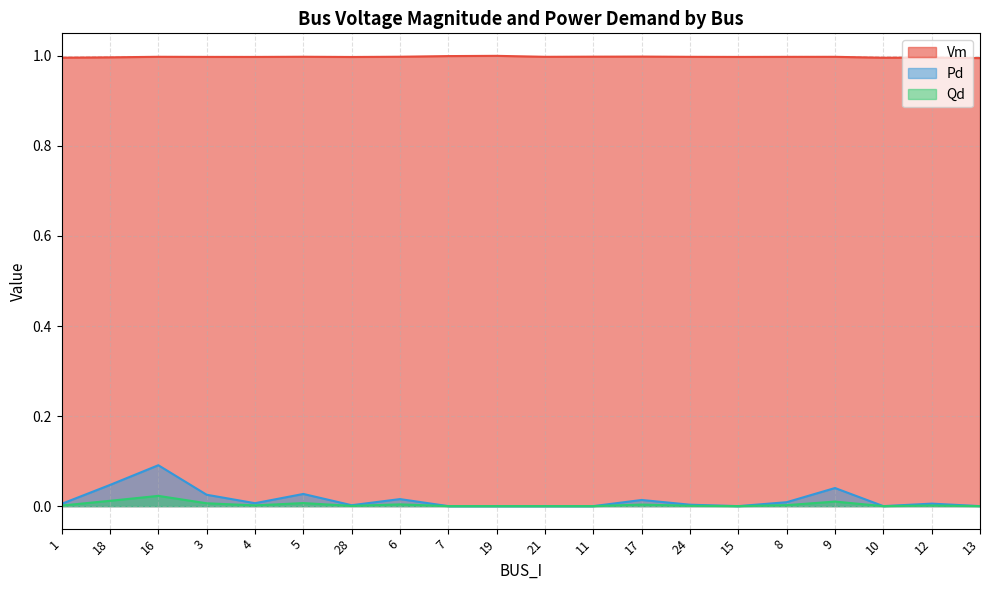

What is the sum of the Vm values at 15 and 11?

2.0